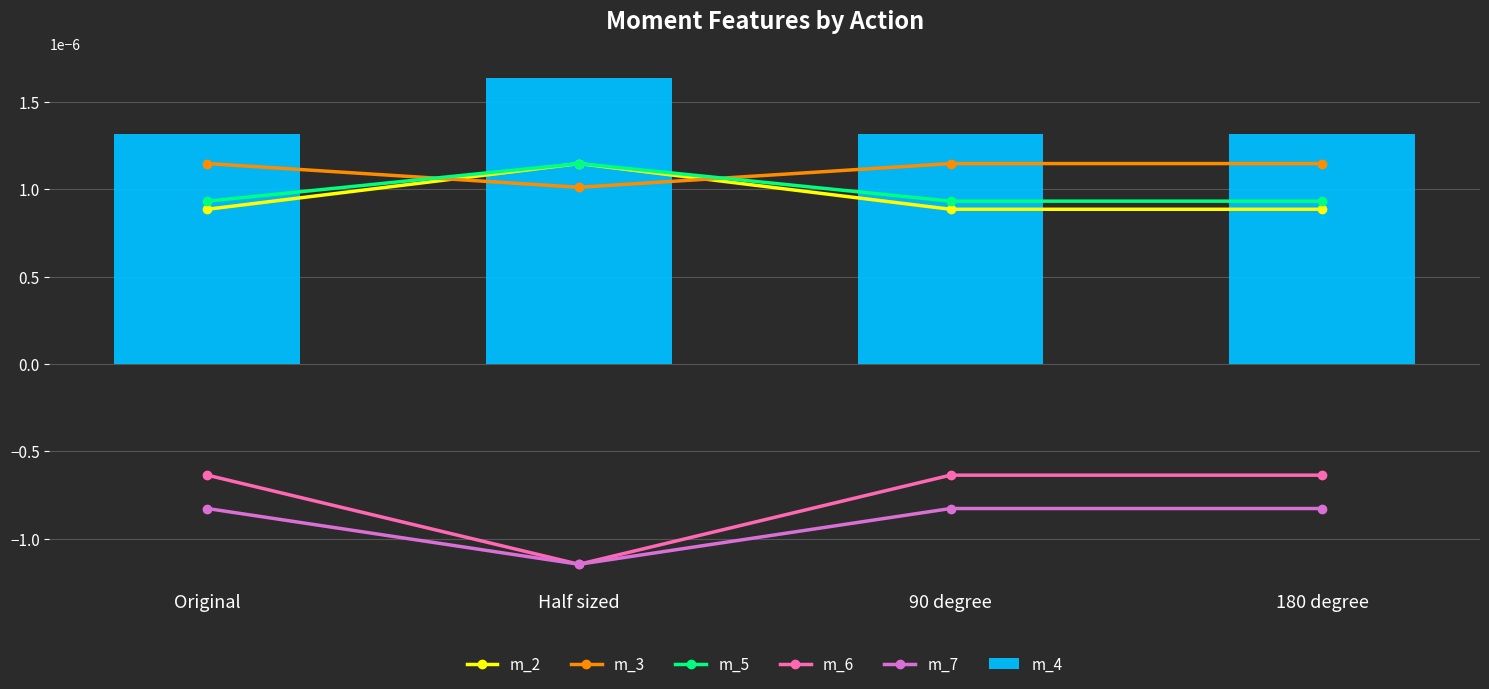

Between Half sized and Original, which is larger?

Half sized